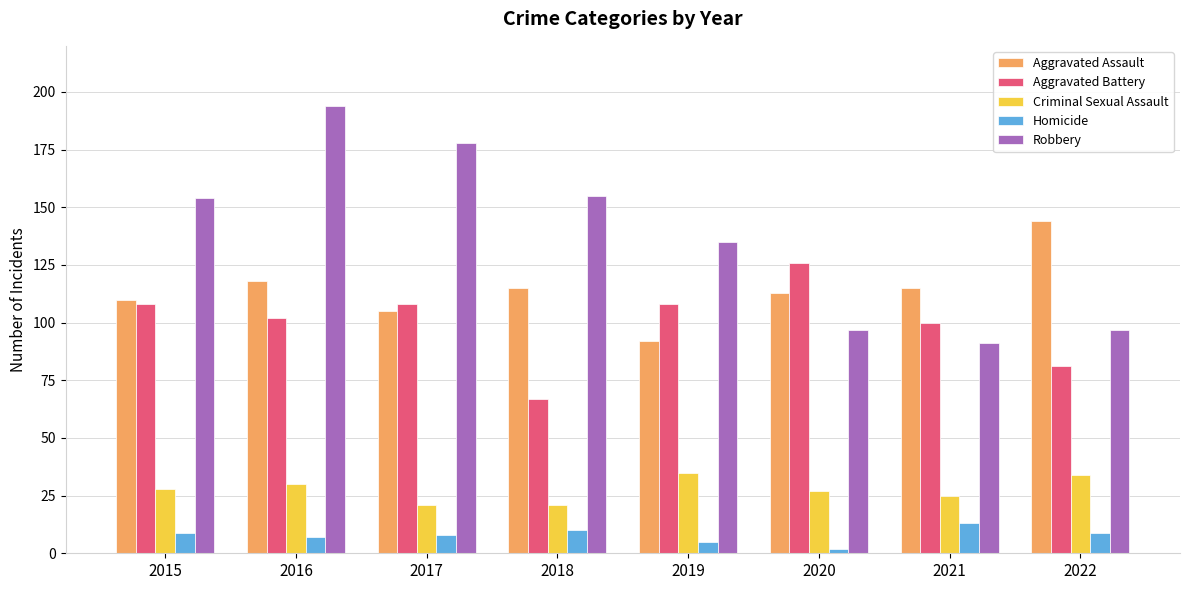

What is the total value across all series at 2019?

375